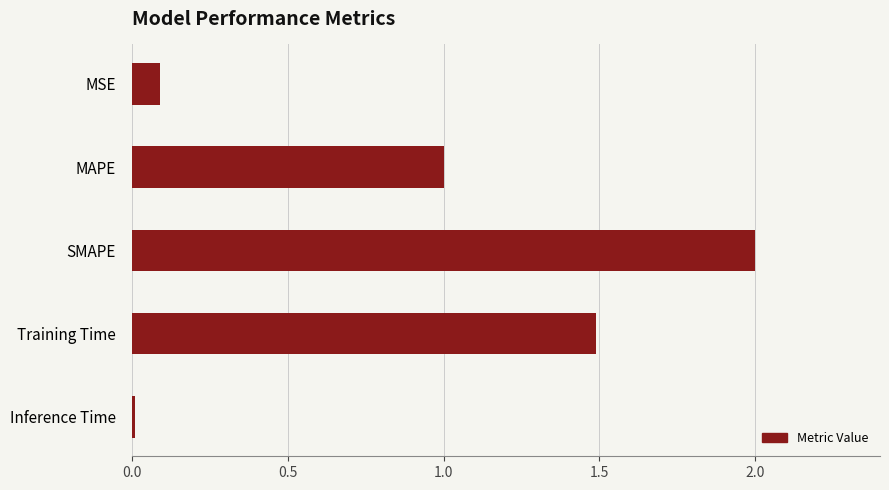

List the labels in order of value, largest first.

SMAPE, Training Time, MAPE, MSE, Inference Time